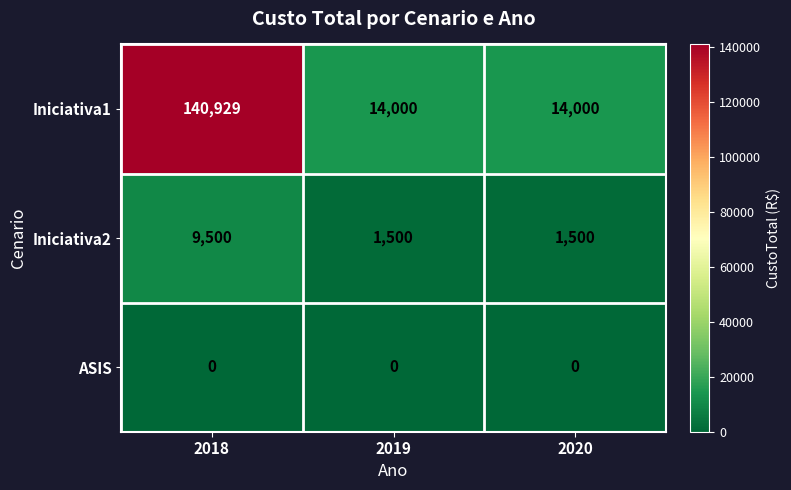

List the series in order of their peak value, highest first.

Iniciativa1, Iniciativa2, ASIS